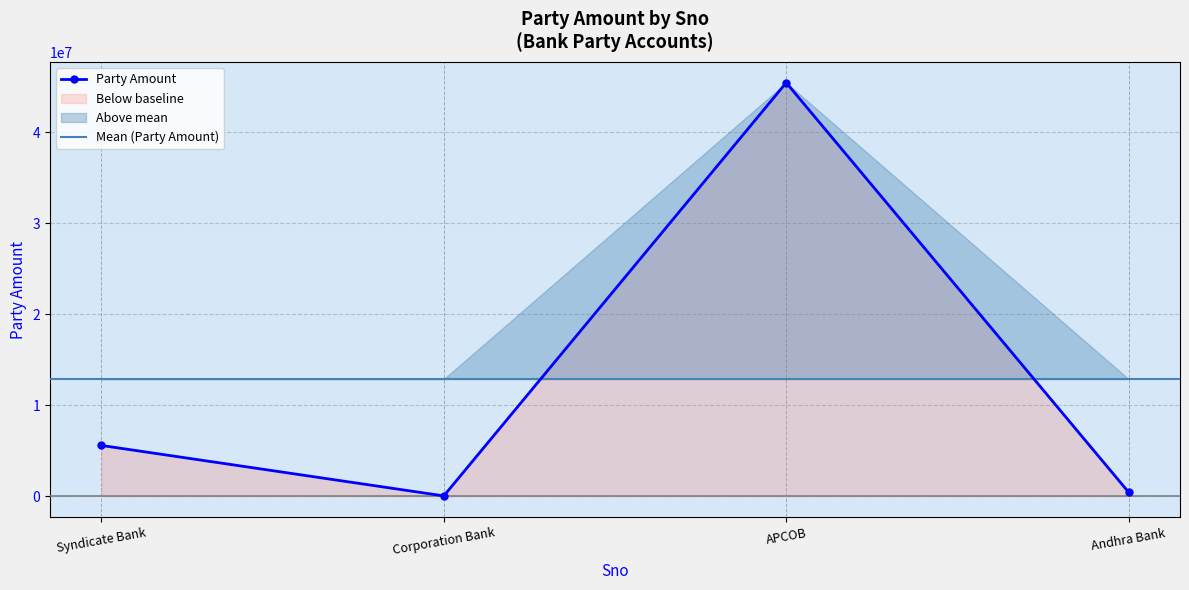

Where is the first local minimum for Party Amount?

Corporation Bank